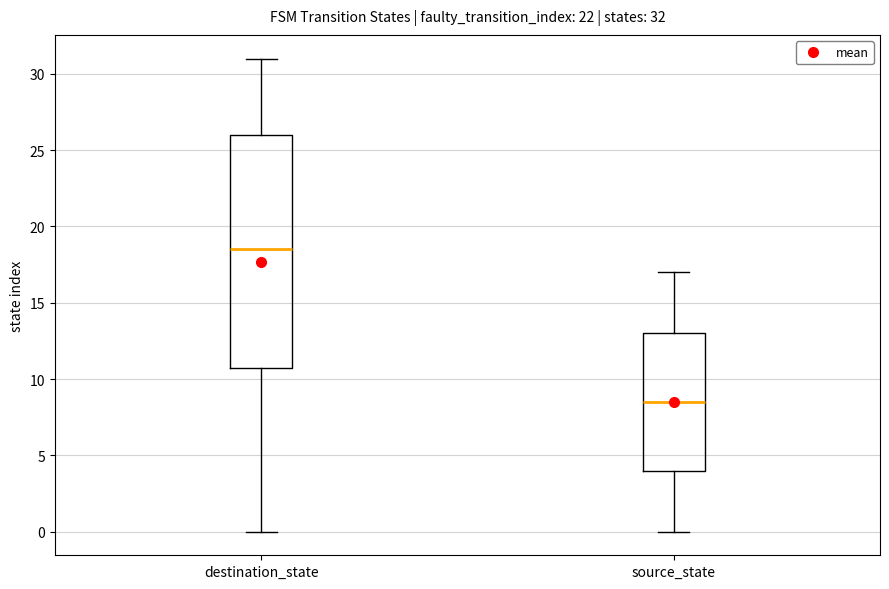

Comparing the boxes themselves (not the whiskers), which one is the tallest?

destination_state